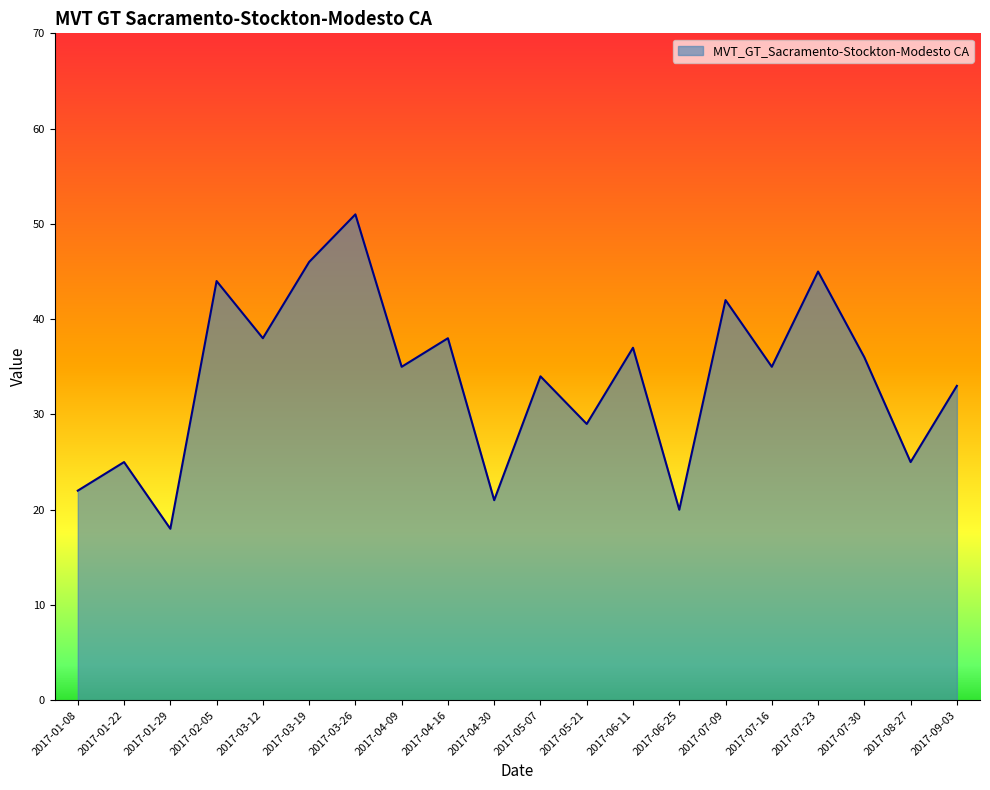

What is the greatest value displayed?

51